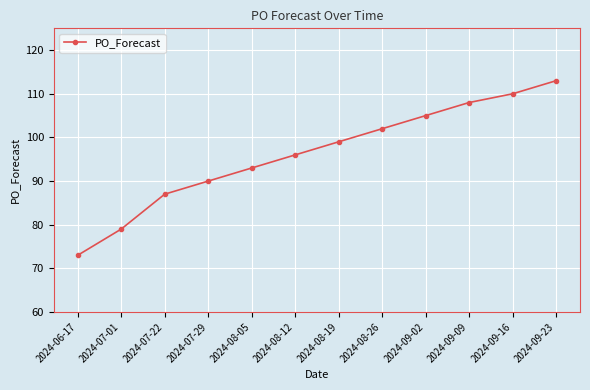

What is the minimum value shown in the chart?

73